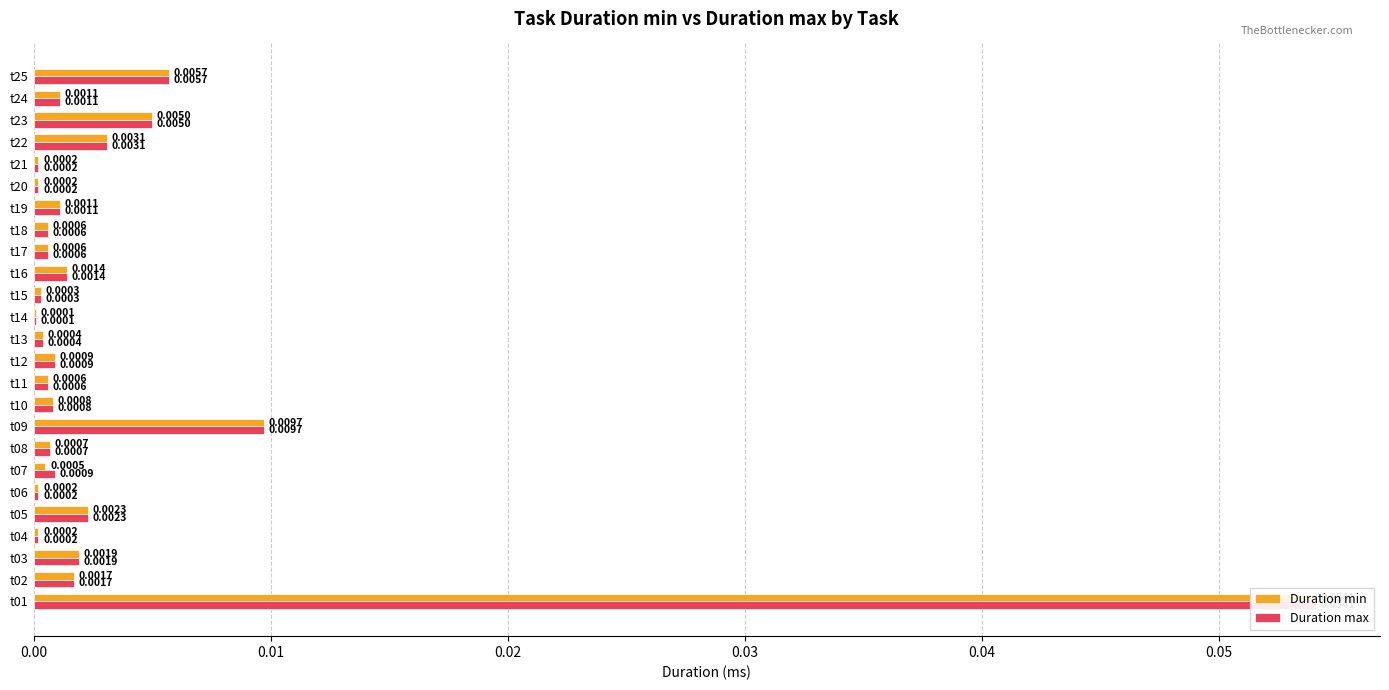

What are all the series names shown in the legend?

Duration min, Duration max